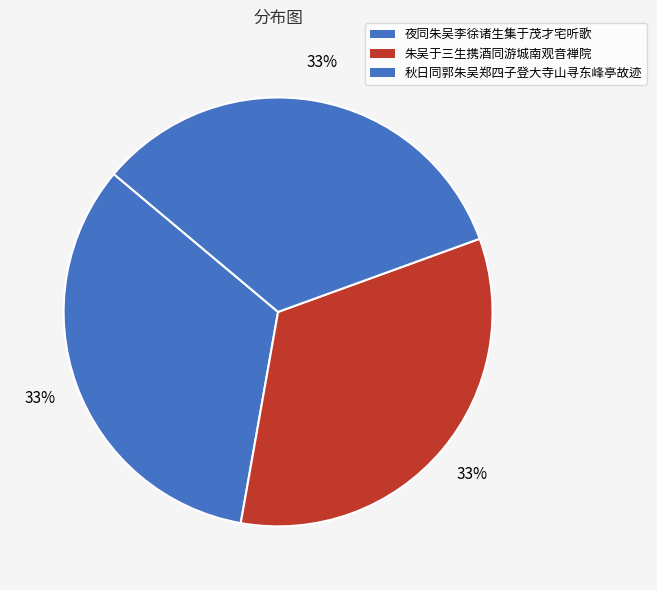

Rank the categories by value from highest to lowest.

秋日同郭朱吴郑四子登大寺山寻东峰亭故迹, 夜同朱吴李徐诸生集于茂才宅听歌, 朱吴于三生携酒同游城南观音禅院